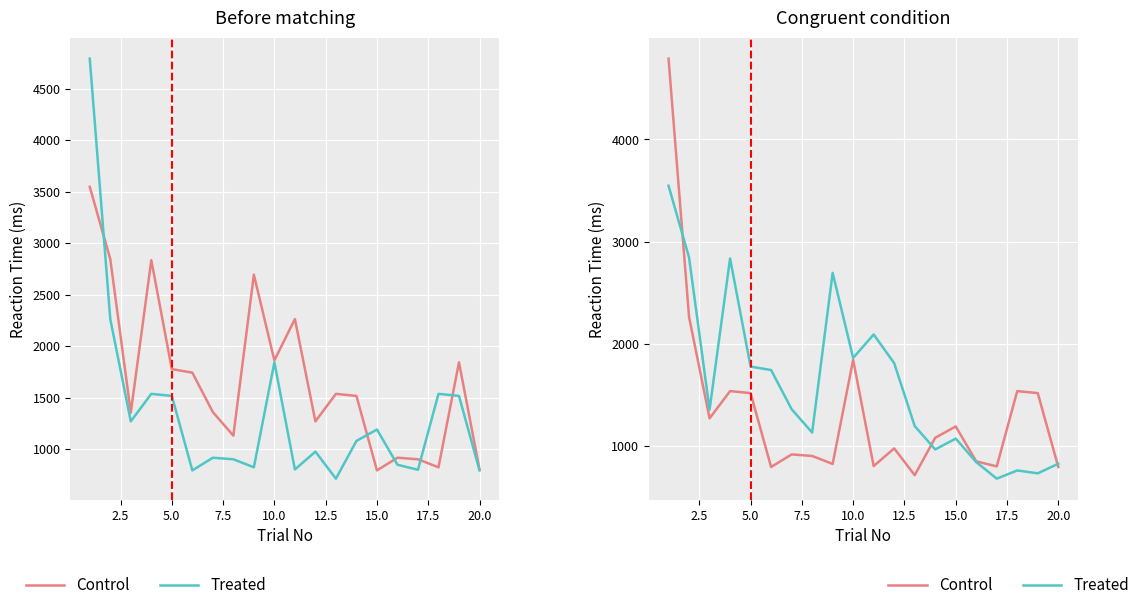

How many values in the Treated series exceed 1359?

9